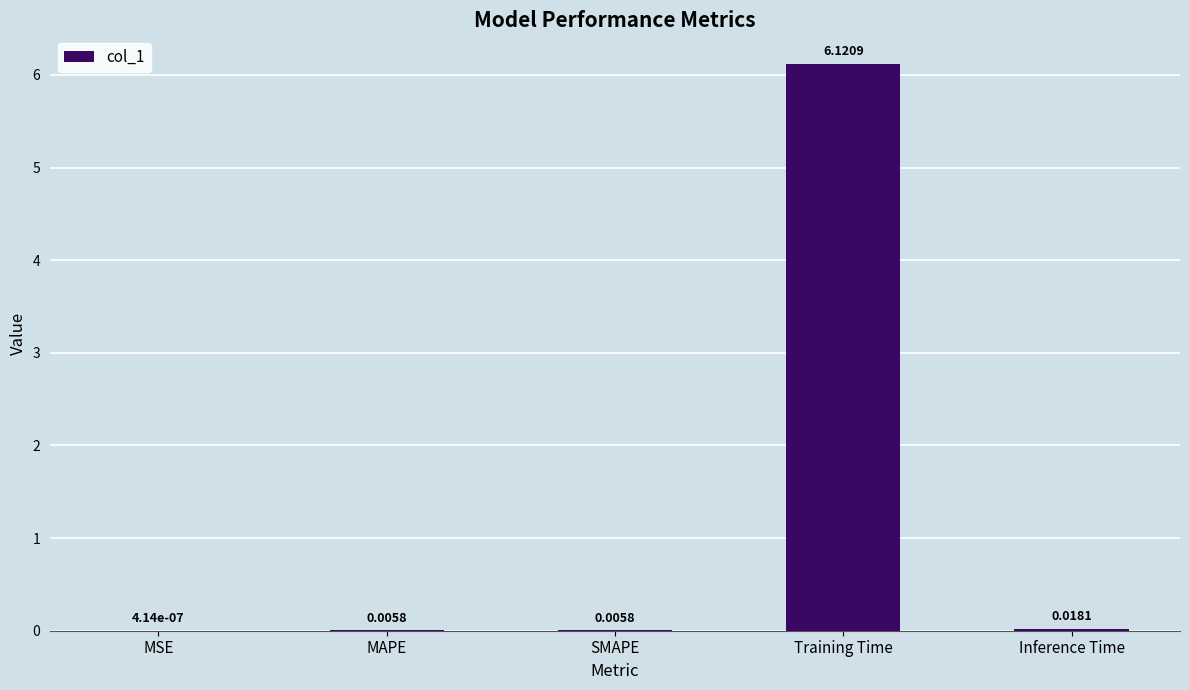

How many distinct data groups are displayed?

1